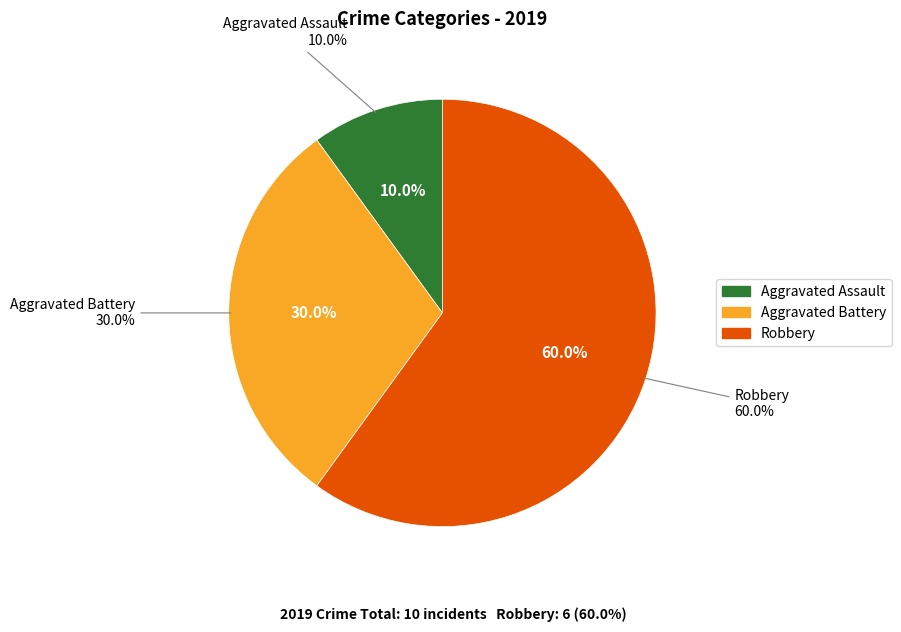

Is there any slice that represents more than half of the pie?

Yes